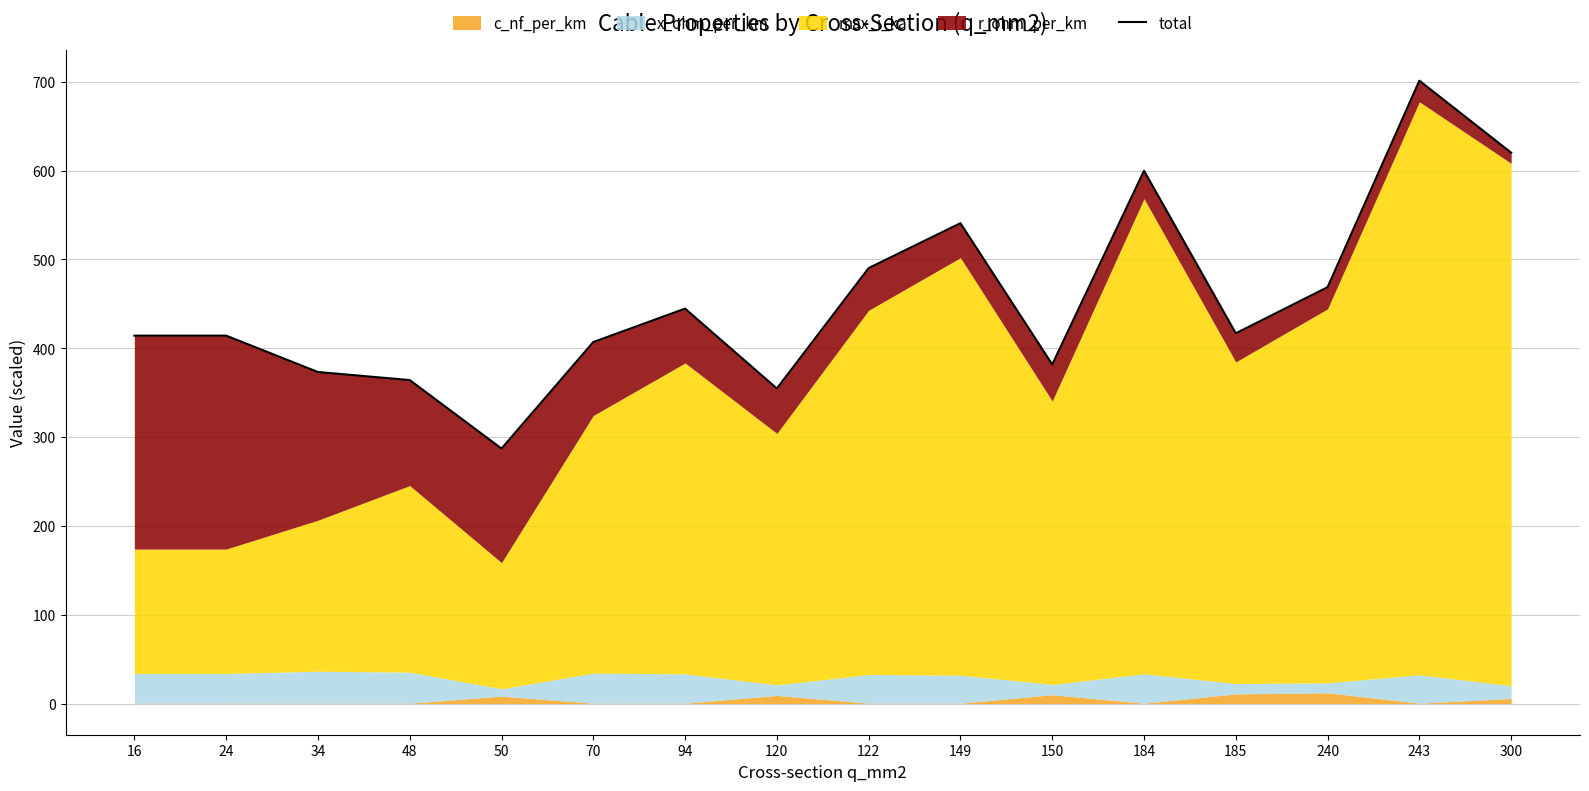

Rank the categories by value from lowest to highest.

50, 120, 48, 34, 150, 70, 16, 24, 185, 94, 240, 122, 149, 184, 300, 243